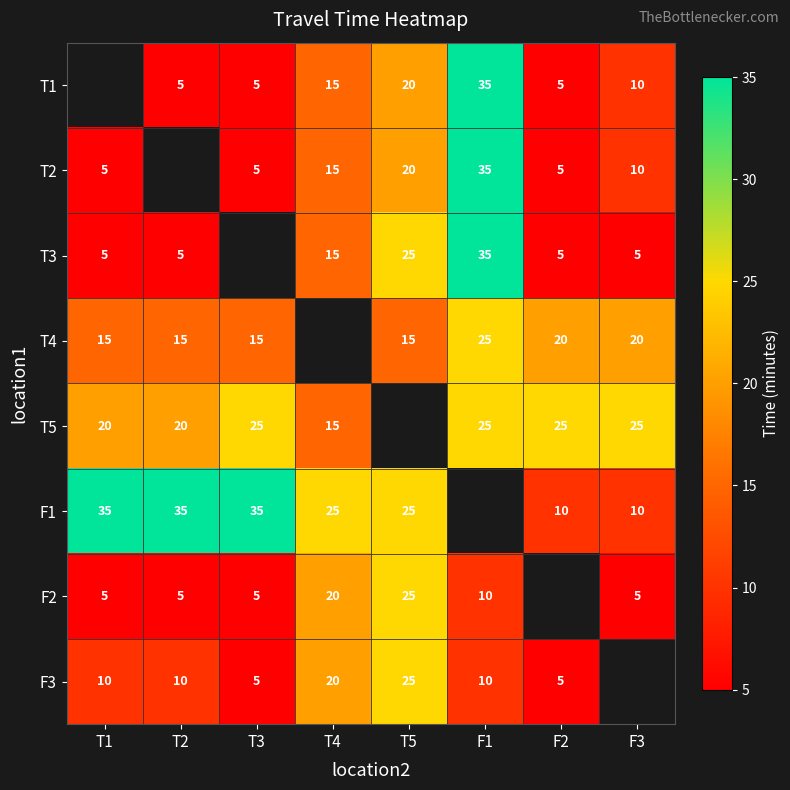

The value of T2 at T3 is 5. True or false?

True